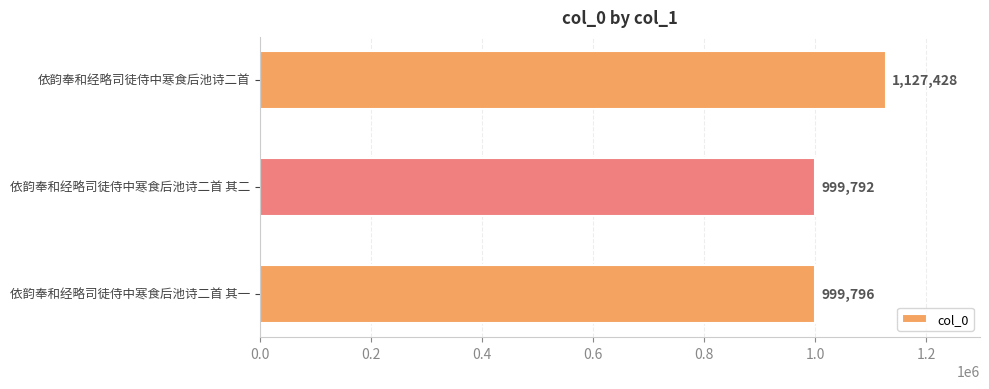

What is the smallest value displayed?

999792